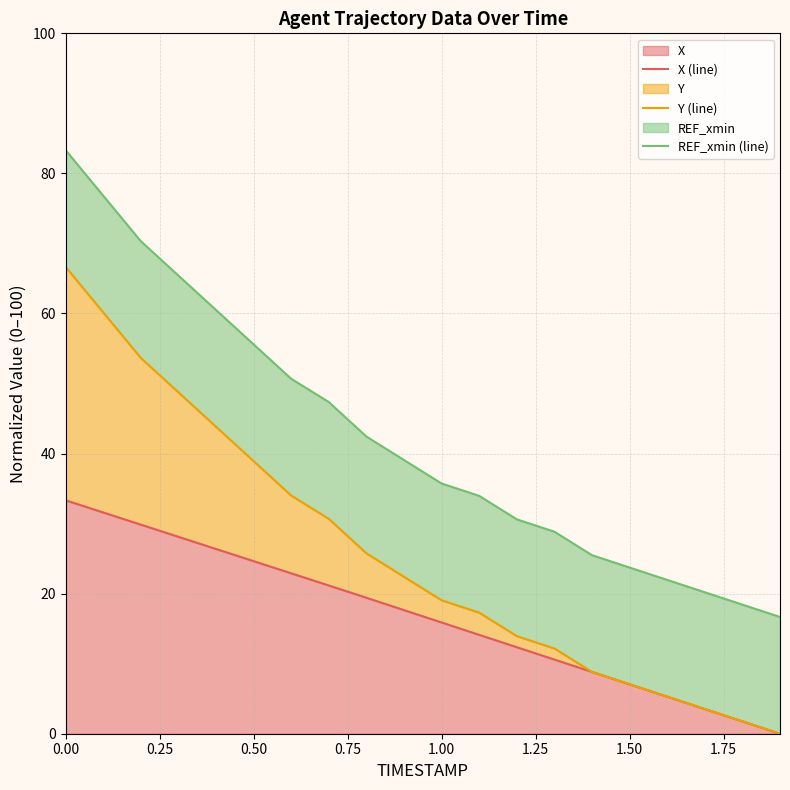

What is the maximum value for X?

33.3